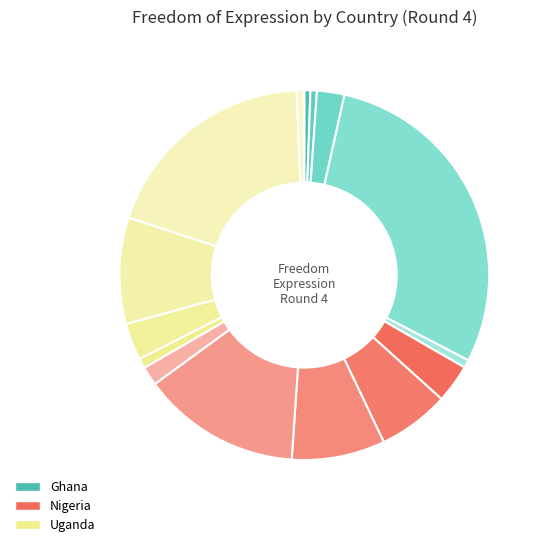

How many segments does this pie chart have?

15